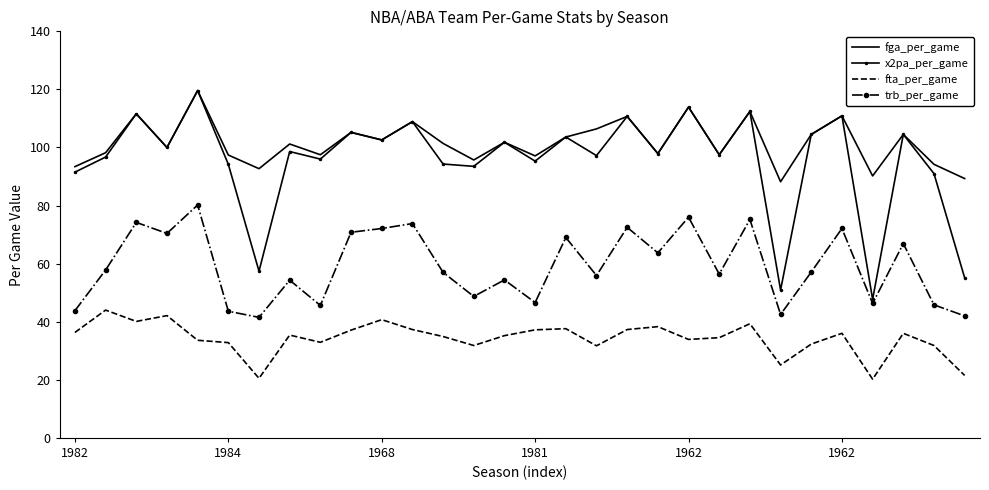

Which series has the widest spread of values?

x2pa_per_game